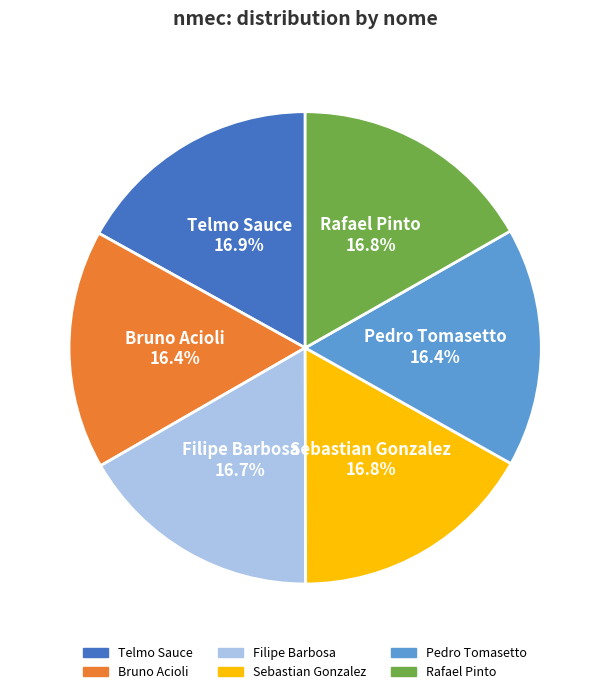

How many slices are in this pie chart?

6